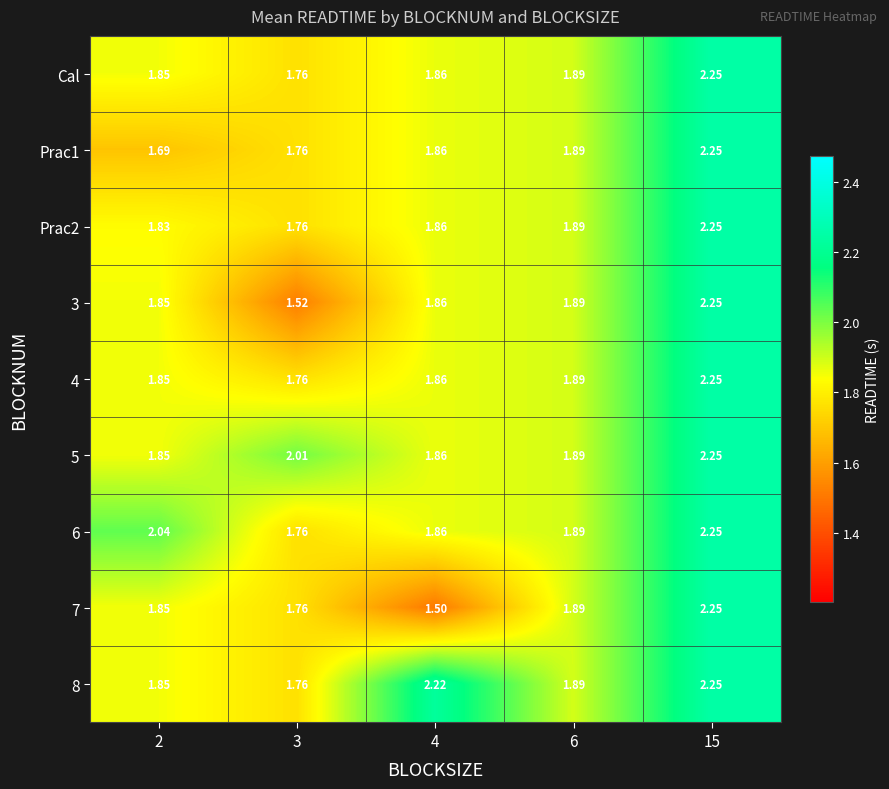

Count the number of categories in the chart.

5